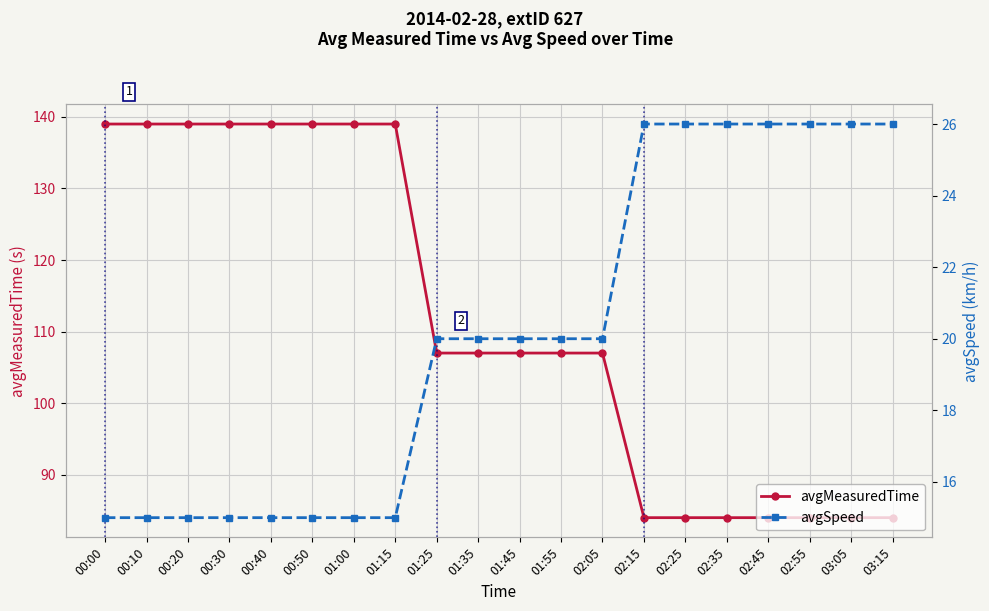

How many lines are shown in the chart?

2